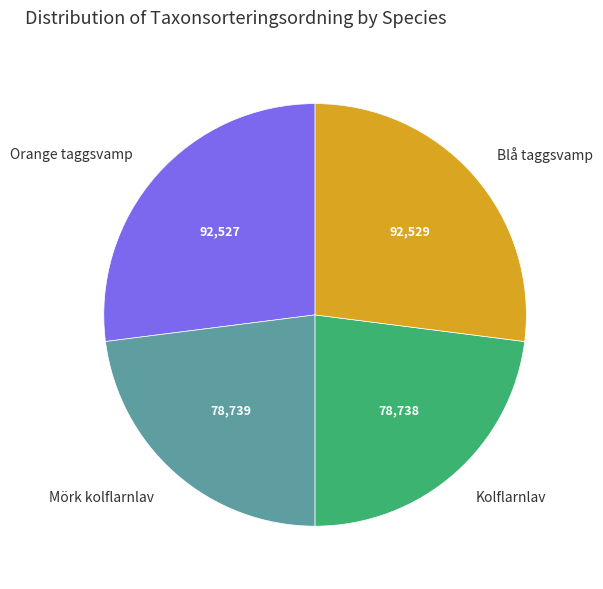

The Kolflarnlav slice represents 33% of the pie. True or false?

False